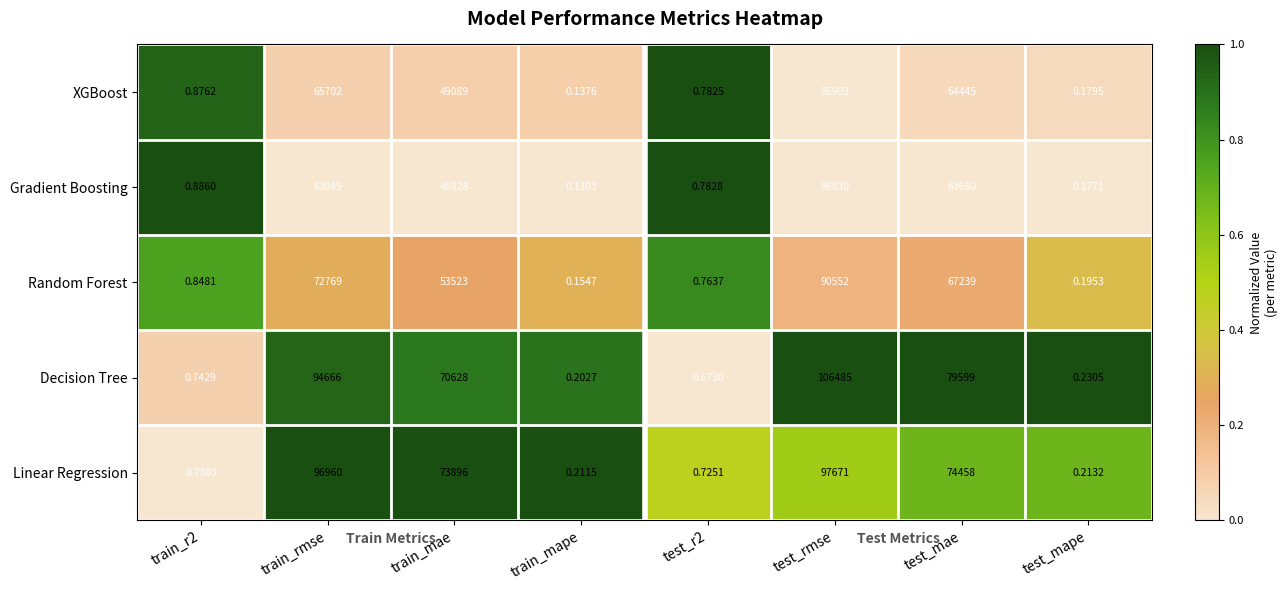

Which series has the largest total across all categories?

Decision Tree